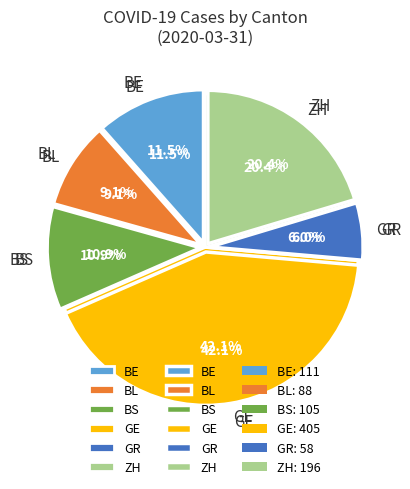

Between BS and BE, which is larger?

BE